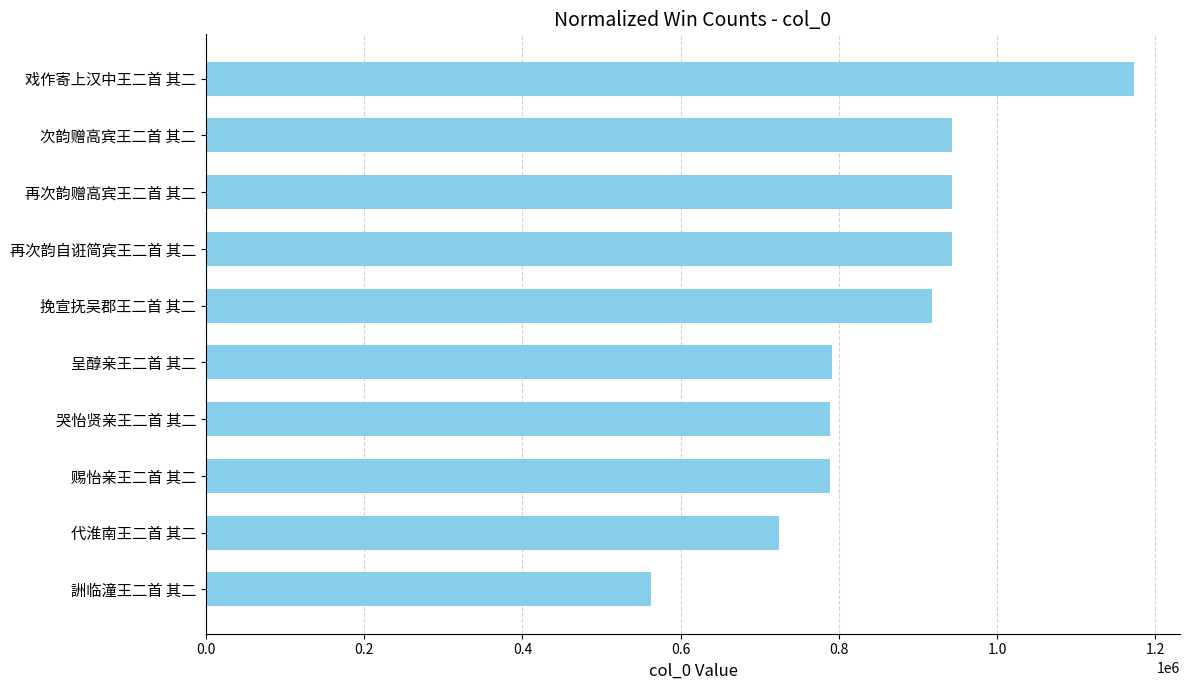

True or false: the data shows 1172590 at 戏作寄上汉中王二首 其二.

True